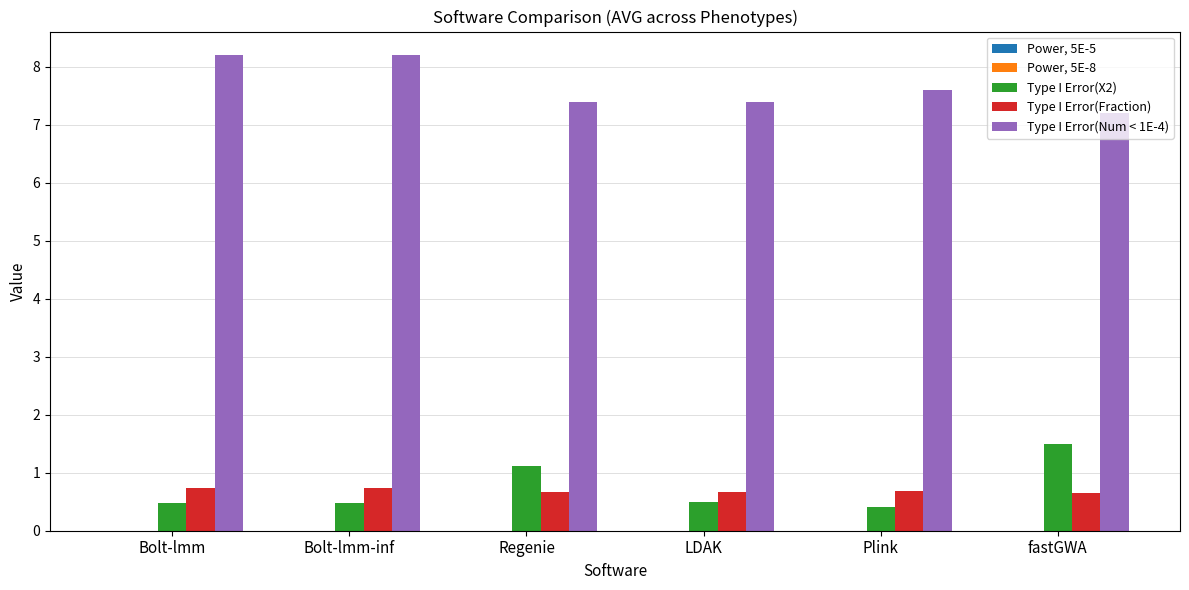

What is the maximum value for Type I Error(Fraction)?

0.7